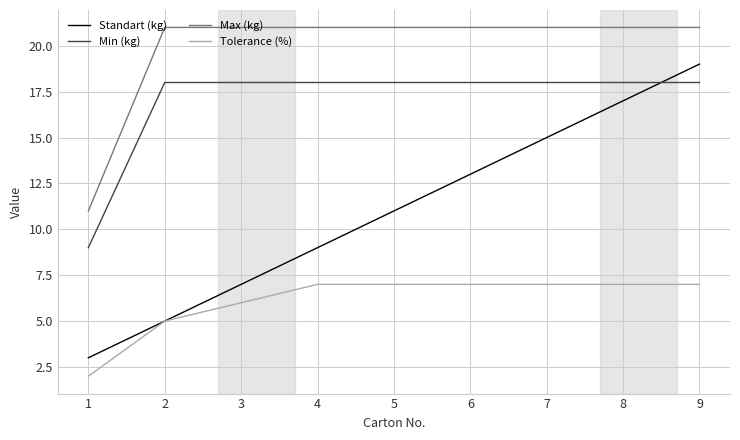

What is the difference between the highest and lowest values at 8?

14